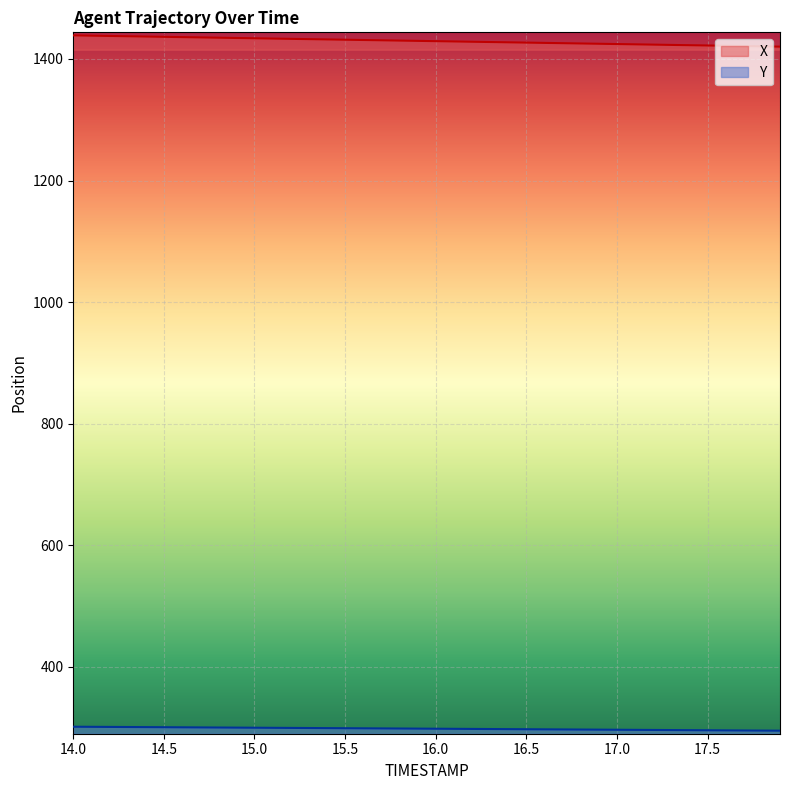

What is the label of the 12th point from the right?

16.8